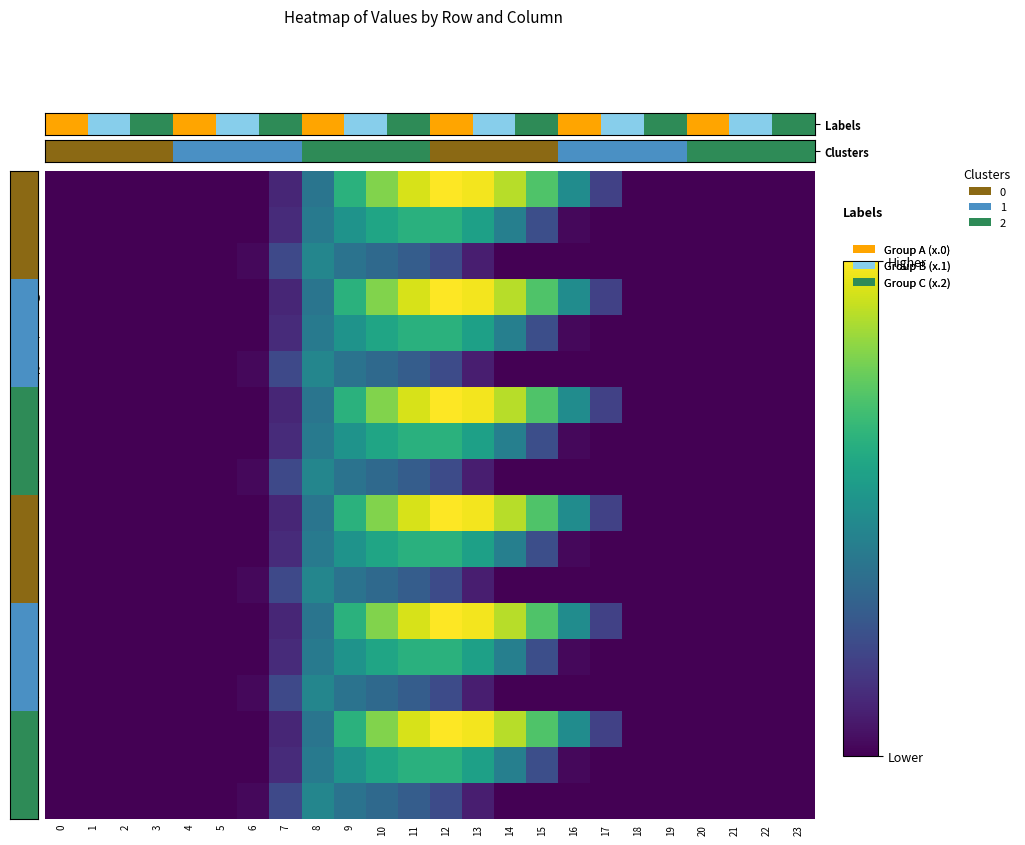

What is the average value of the 3.1 series?

218.8